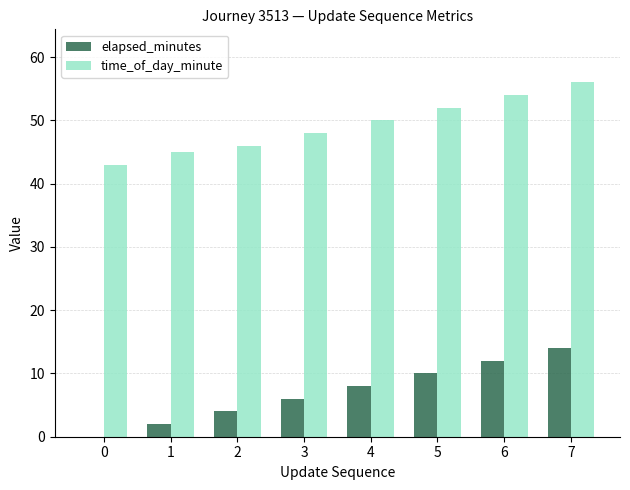

What is the sum of the time_of_day_minute values at 3 and 5?

100